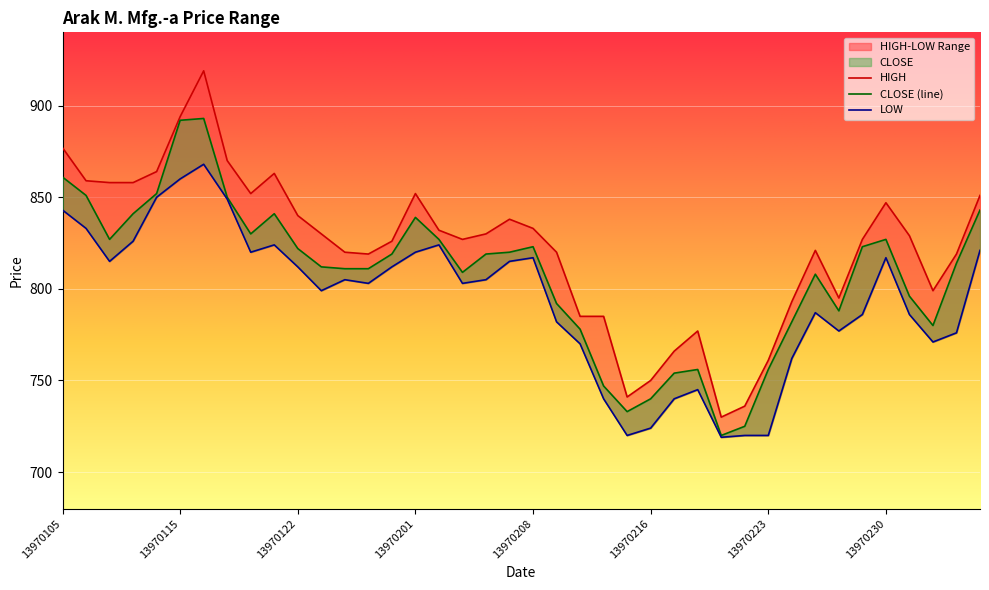

Does the chart display data point markers on the line(s)?

No